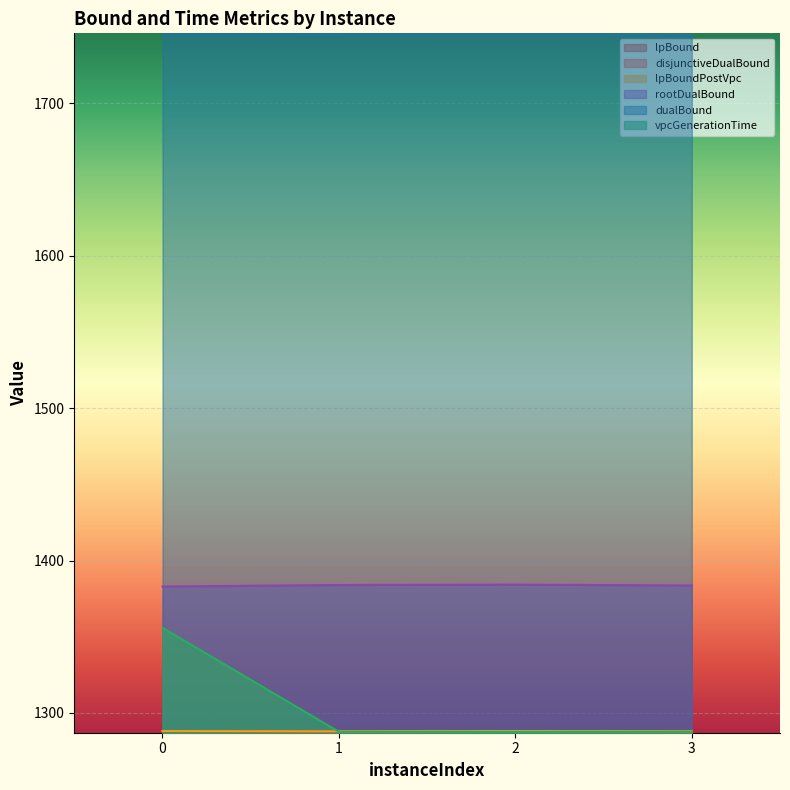

Reading left to right, transcribe all the data shown in this chart.

lpBound: 0=1288.1	1=1287.9	2=1288.1	3=1288.0
disjunctiveDualBound: 0=1288.1	1=1287.9	2=1288.1	3=1288.0
lpBoundPostVpc: 0=1288.1	1=1287.9	2=1288.1	3=1288.0
rootDualBound: 0=1383.0	1=1383.9	2=1384.2	3=1383.6
dualBound: 0=1745.0	1=1745.0	2=1745.1	3=1744.8
vpcGenerationTime: 0=1355.8	1=1287.6	2=1287.5	3=1287.7